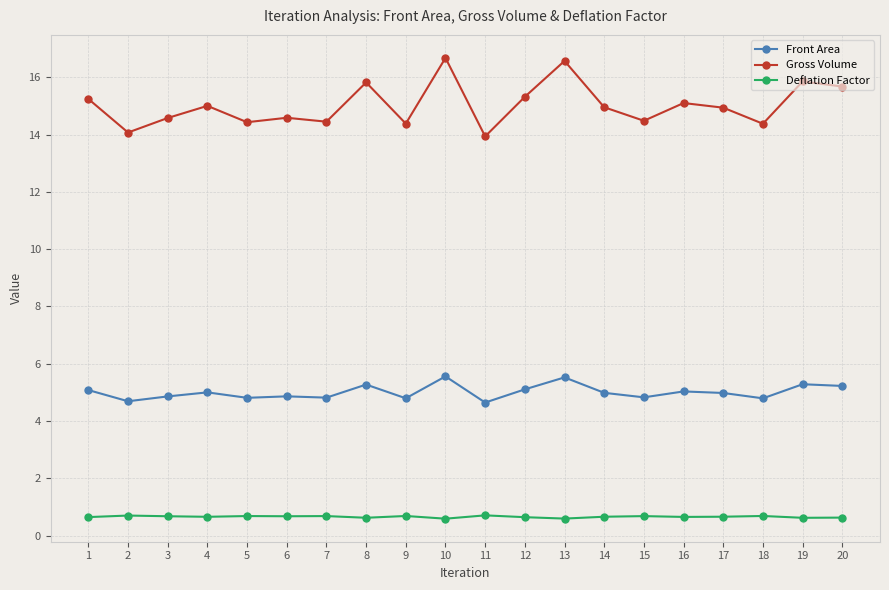

List the series in order of their peak value, highest first.

Gross Volume, Front Area, Deflation Factor